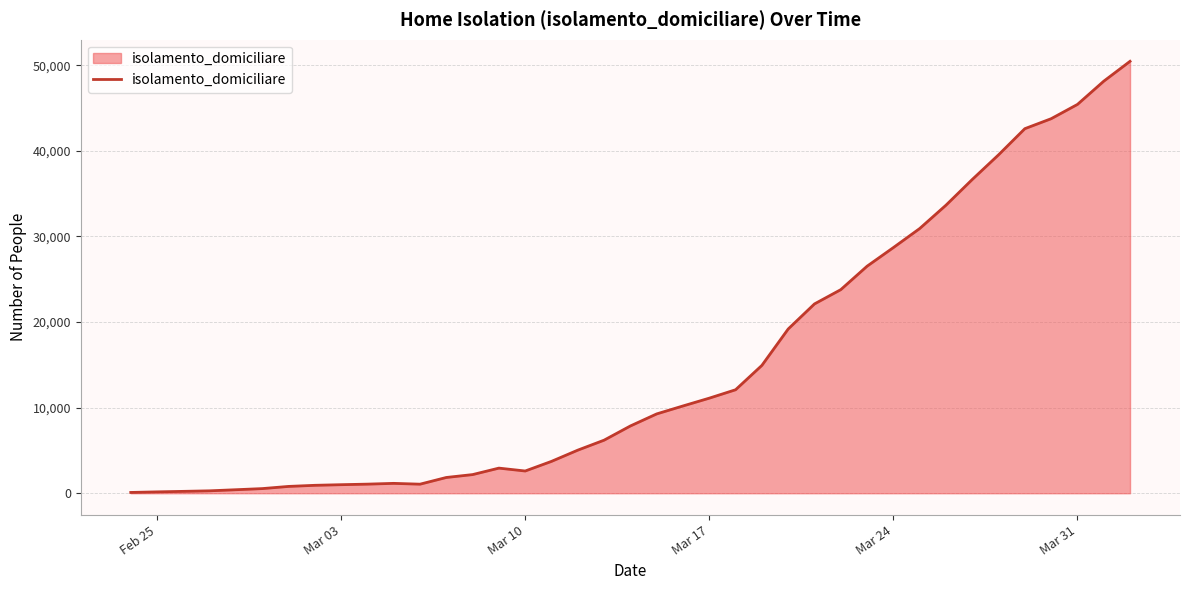

What is the difference between the maximum and minimum values?

50362